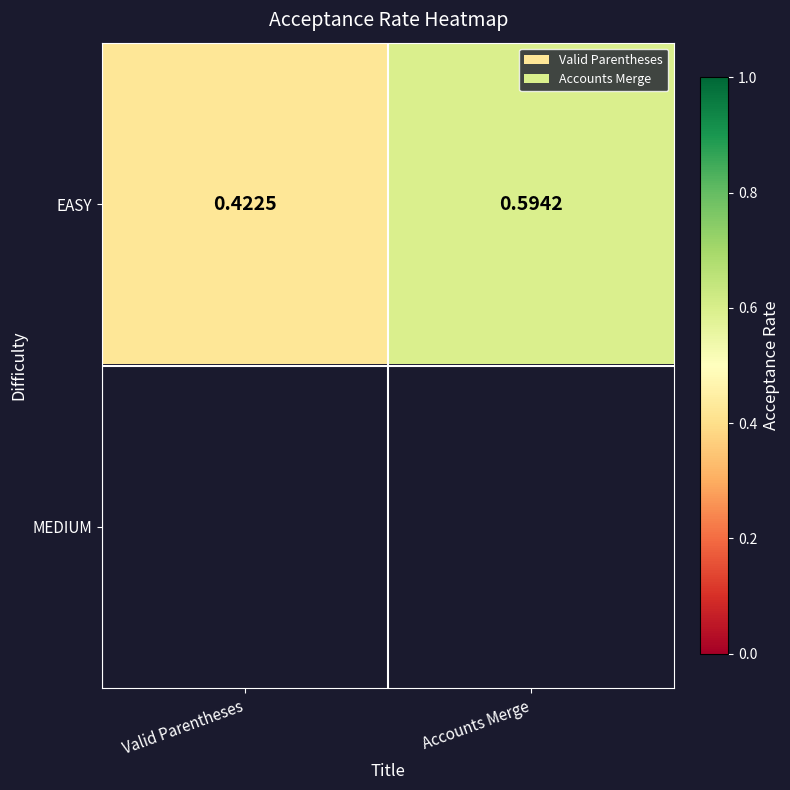

Which category has the highest value in the EASY series?

Accounts Merge